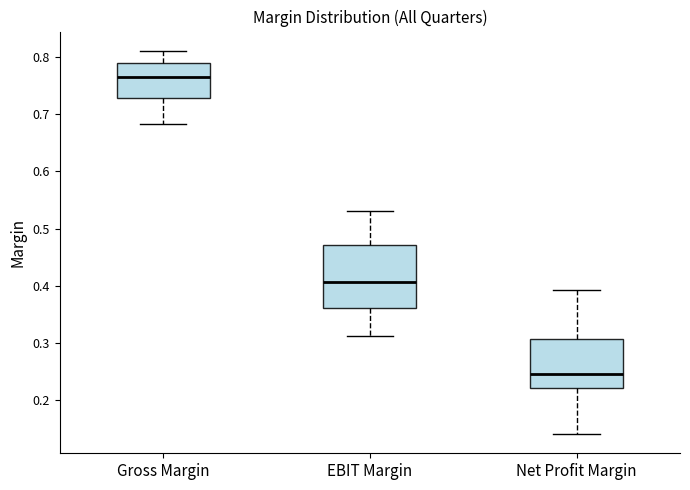

Where does the median line of the box for Net Profit Margin sit on the y-axis? The values are not printed on the chart, so give them approximately, as read against the axis.

0.25